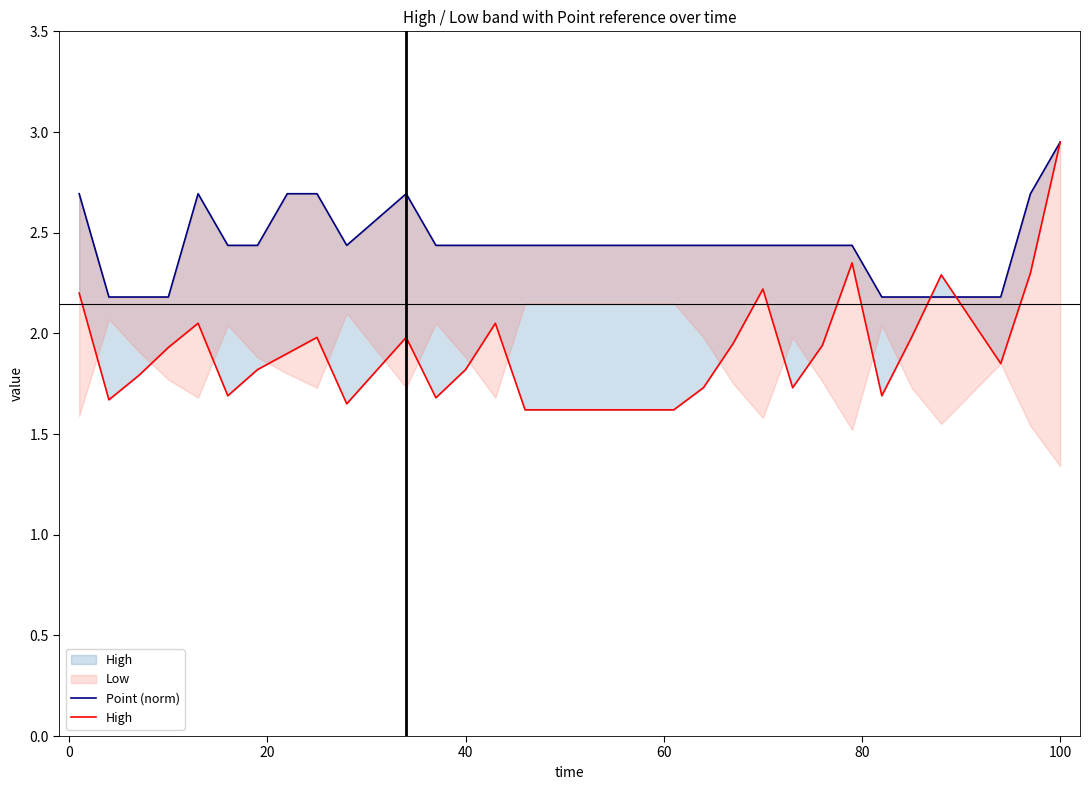

Reading left to right, what are all the values shown in this chart?

Point (norm): 2.7	2.2	2.2	2.2	2.7	2.4	2.4	2.7	2.7	2.4	2.7	2.4	2.4	2.4	2.4	2.4	2.4	2.4	2.4	2.4	2.4	2.4	2.4	2.2	2.2	2.2	2.2	2.7	3.0
High: 2.2	1.7	1.8	1.9	2.0	1.7	1.8	1.9	2.0	1.6	2.0	1.7	1.8	2.0	1.6	1.6	1.6	1.7	1.9	2.2	1.7	1.9	2.4	1.7	2.0	2.3	1.9	2.3	3.0